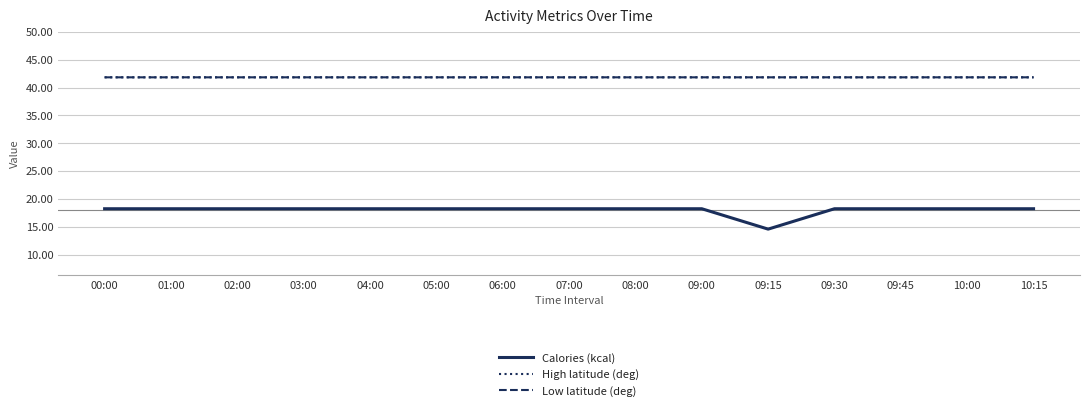

Count the Low latitude (deg) values in the range 41 to 42.

15